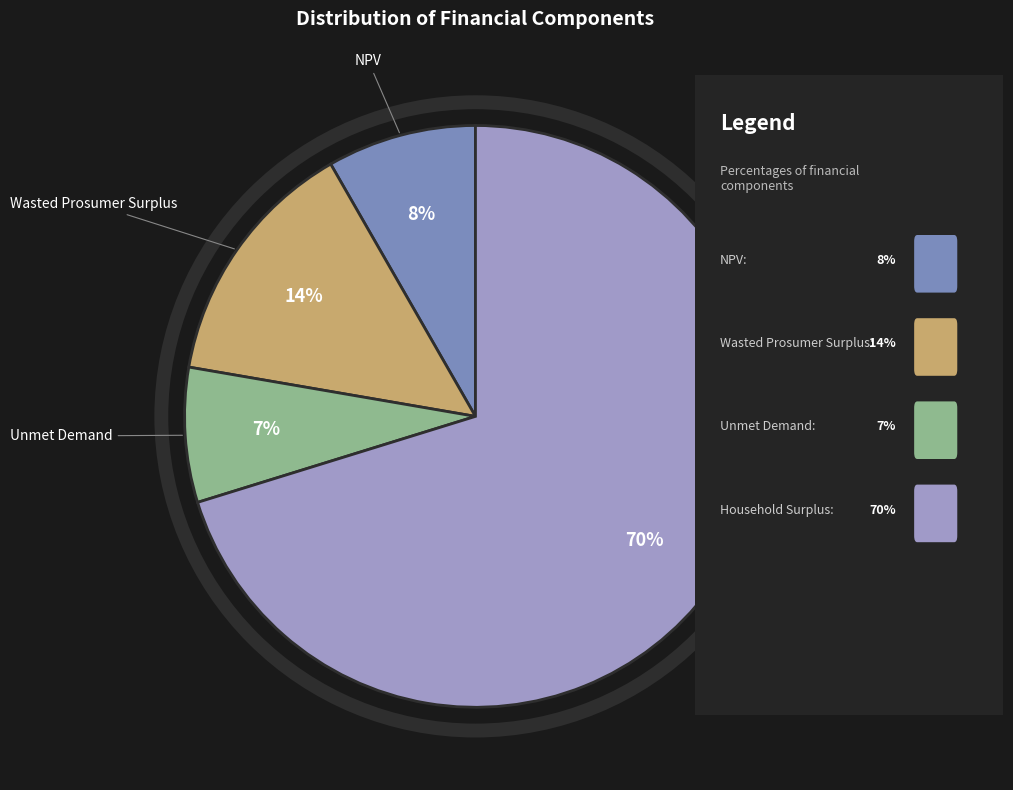

Between Household Surplus and Wasted Prosumer Surplus, which is larger?

Household Surplus